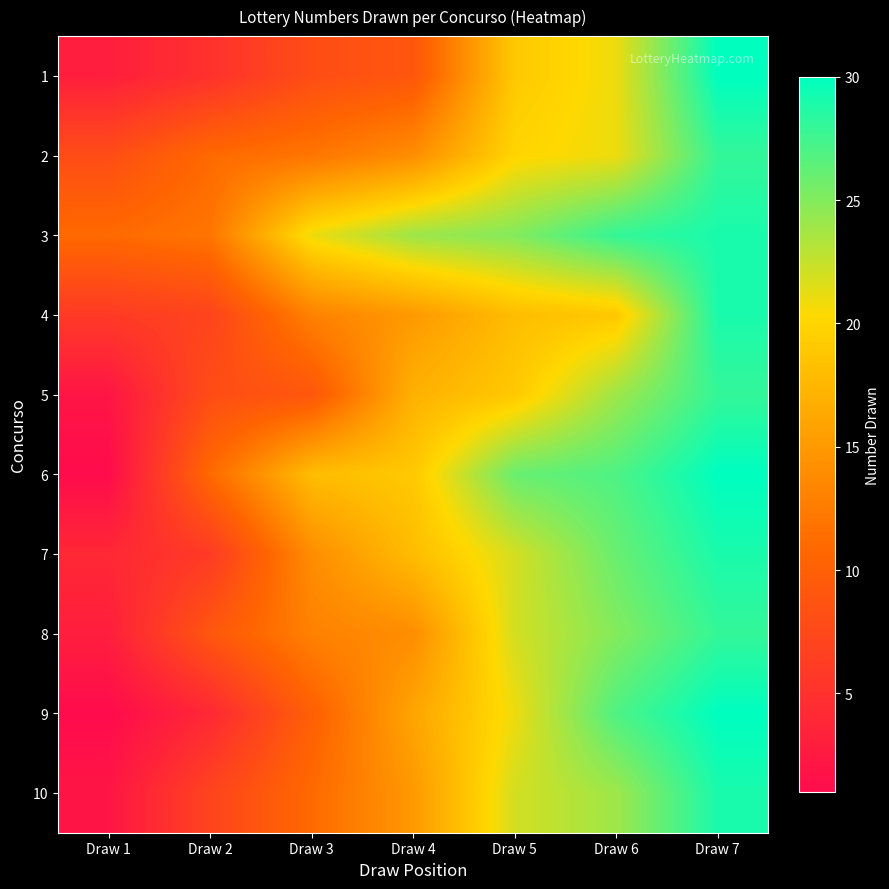

At which category is the sum across all series the highest?

Draw 7